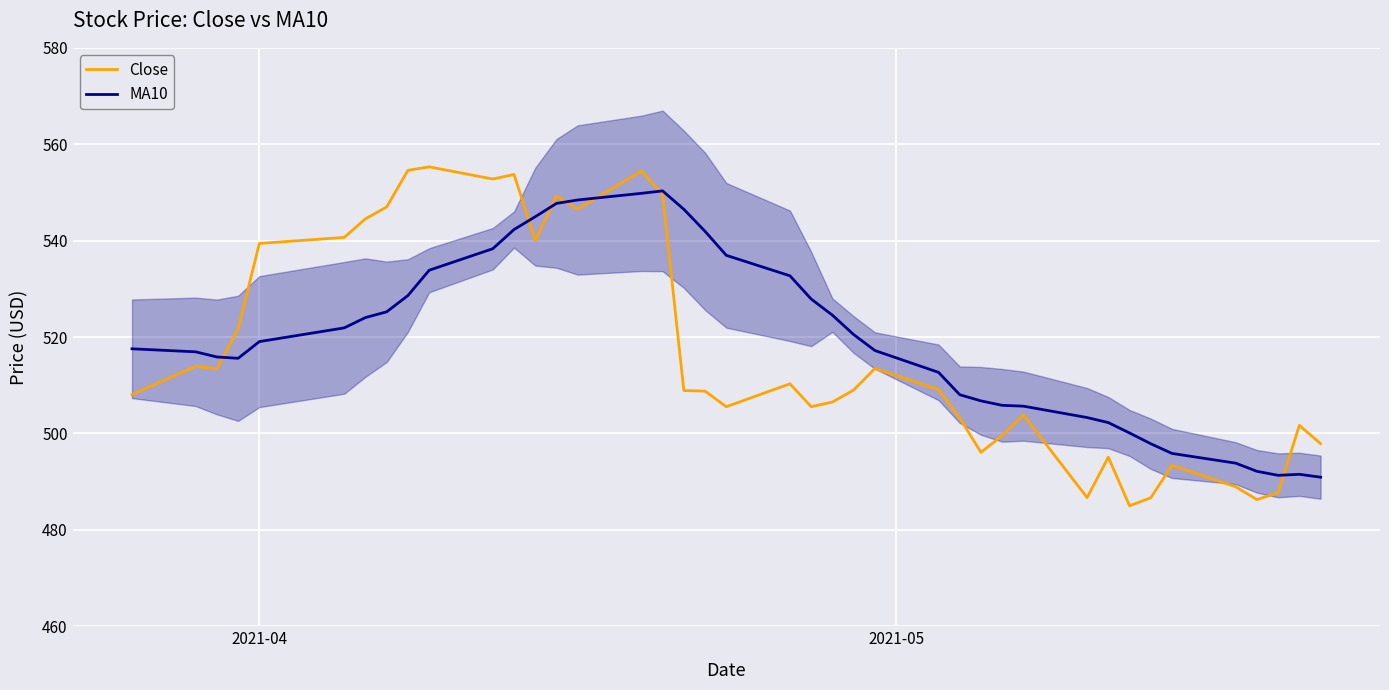

What is the maximum value for MA10?

550.3